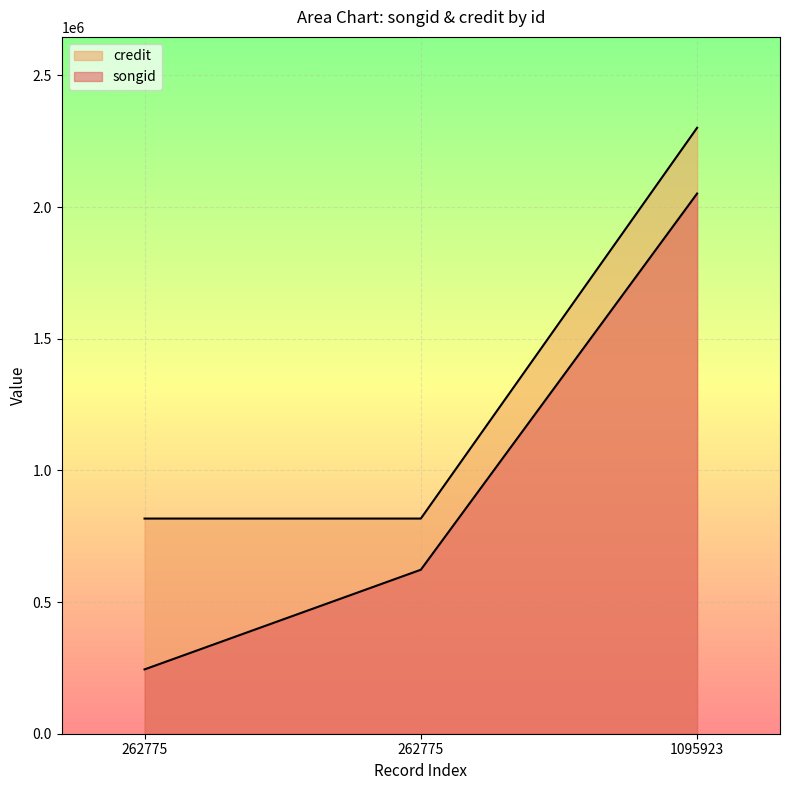

Which series has the widest spread of values?

songid